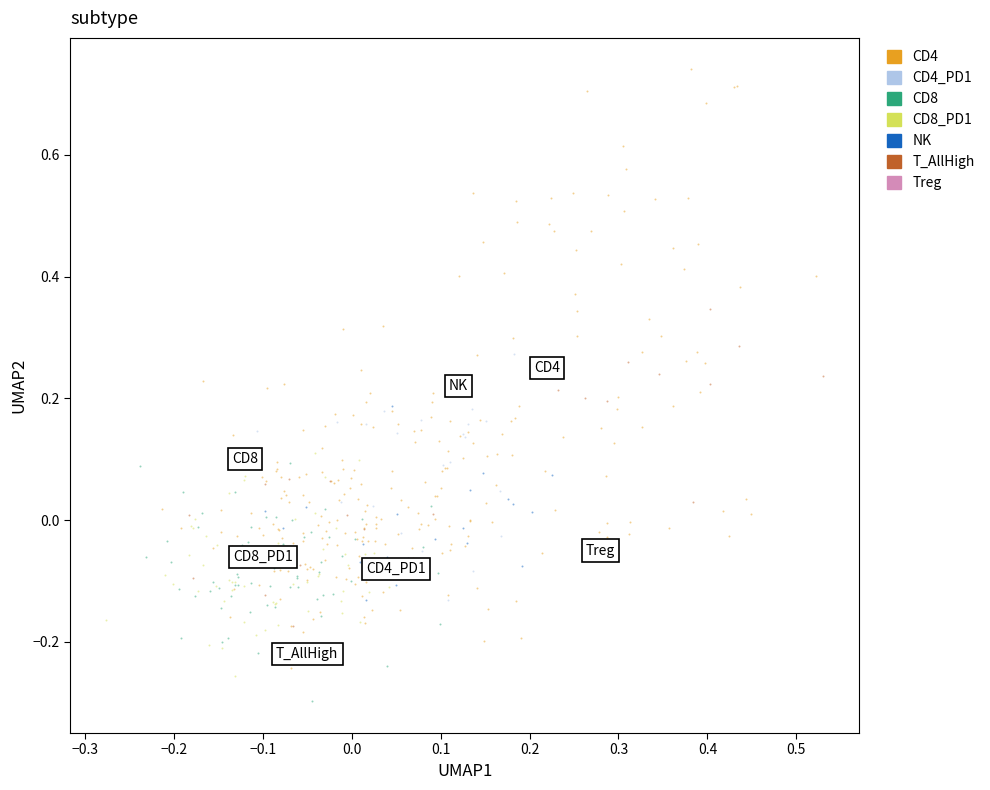

Which series has the widest spread of Y values?

CD4